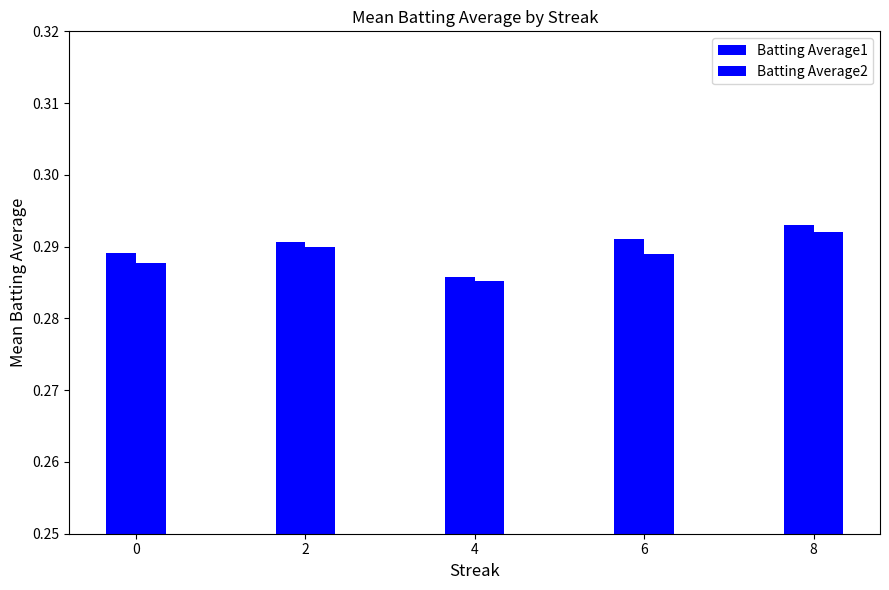

What is the value of the Batting Average1 bar at the 1st from the left?

0.3